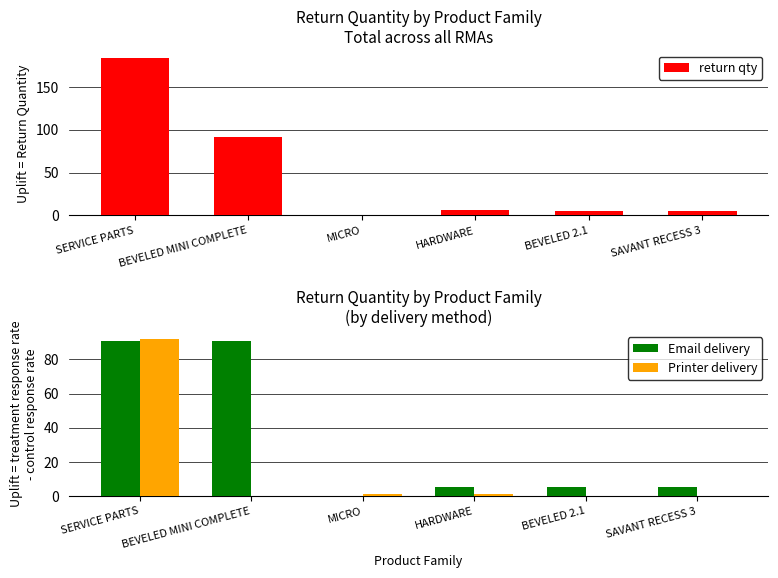

What is the label of the 2nd bar from the right?

BEVELED 2.1